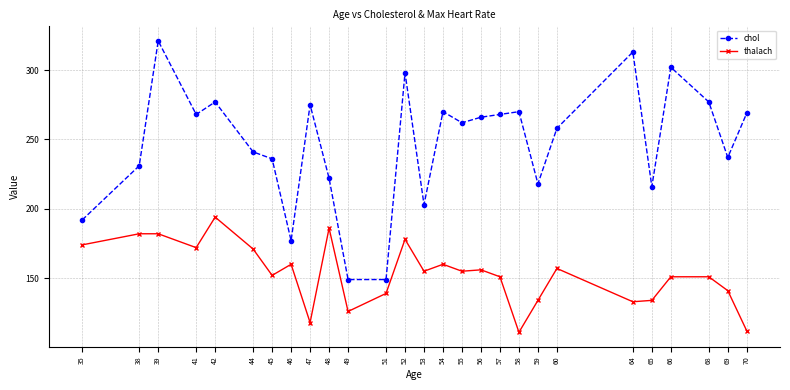

What is the spread (max minus min) of values at 58?

159